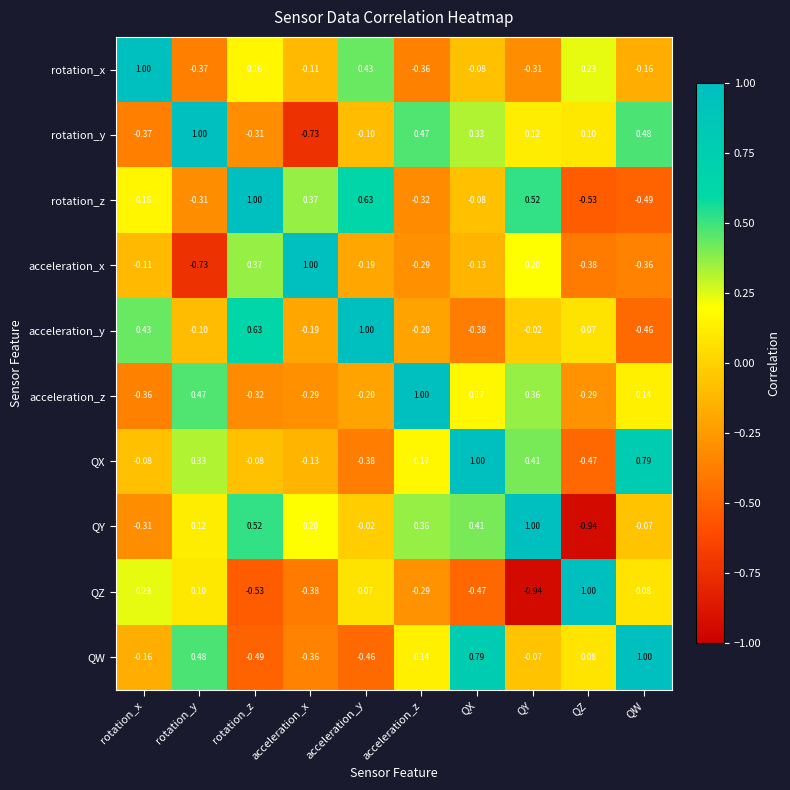

Count the number of categories in the chart.

10